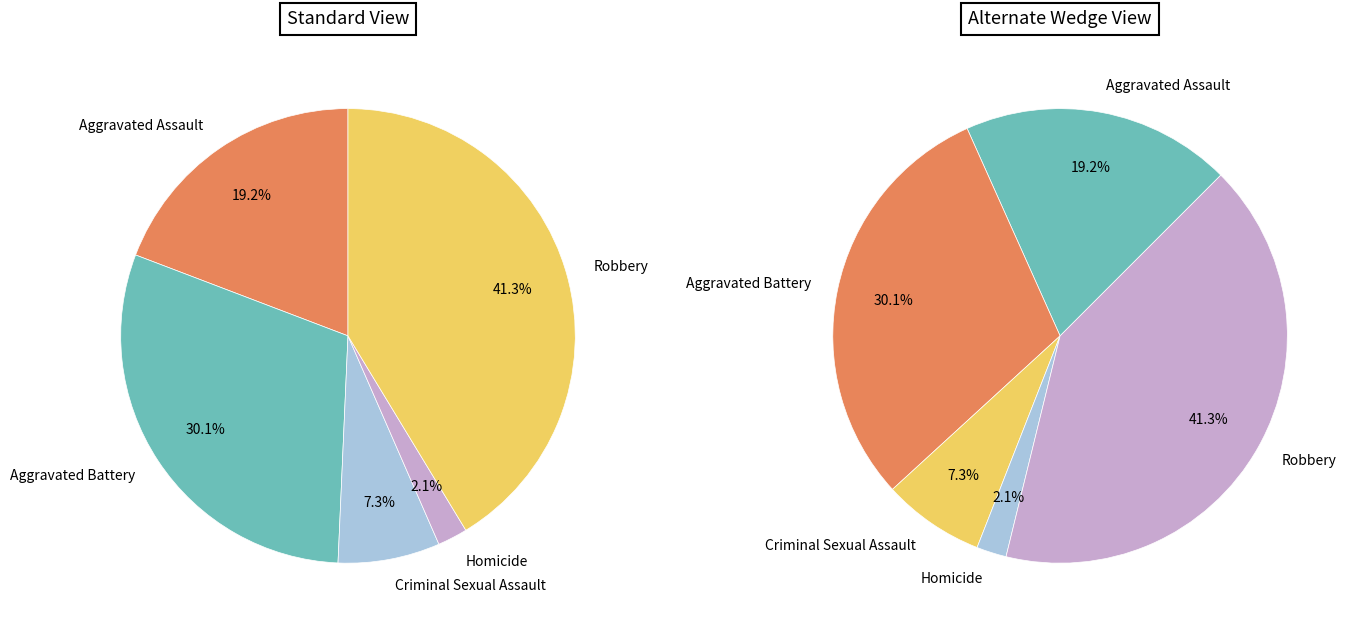

What percentage is NOT represented by Robbery?

58.7%